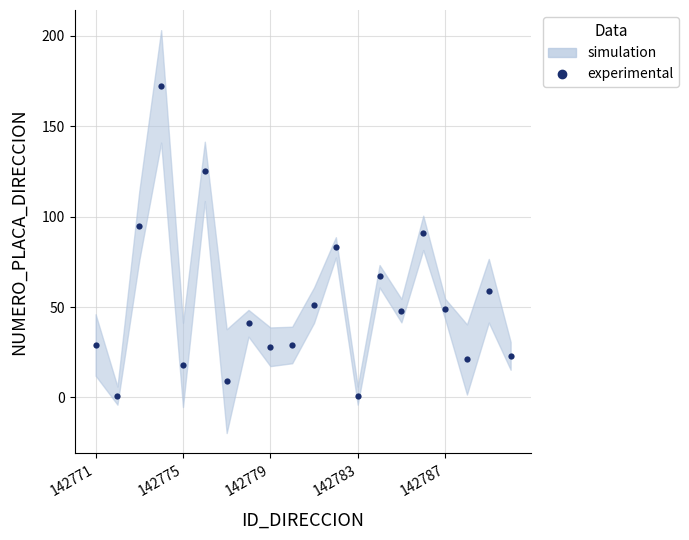

How many data points are above 48?

9